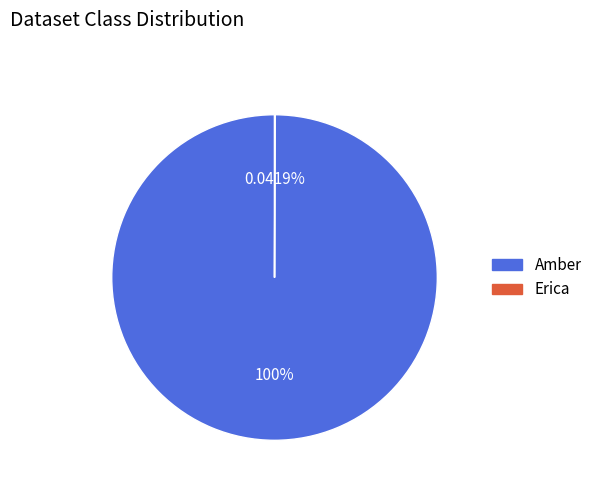

Which category has the biggest portion of the pie?

Amber